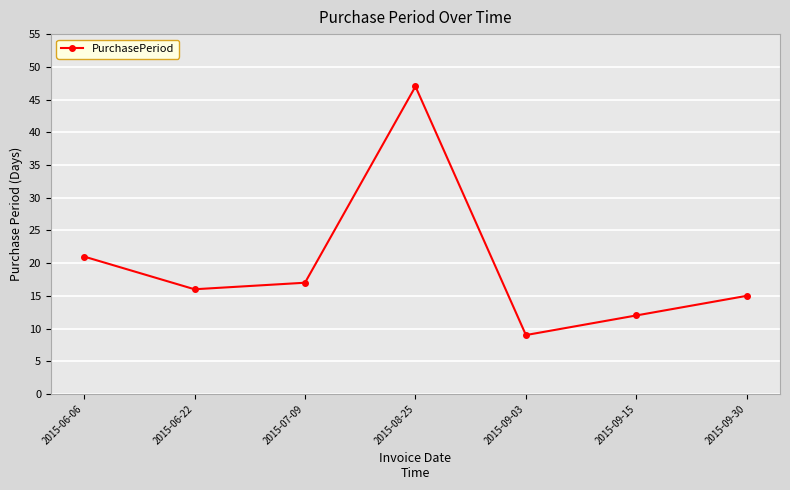

What is the value of the 4th point from the left?

47